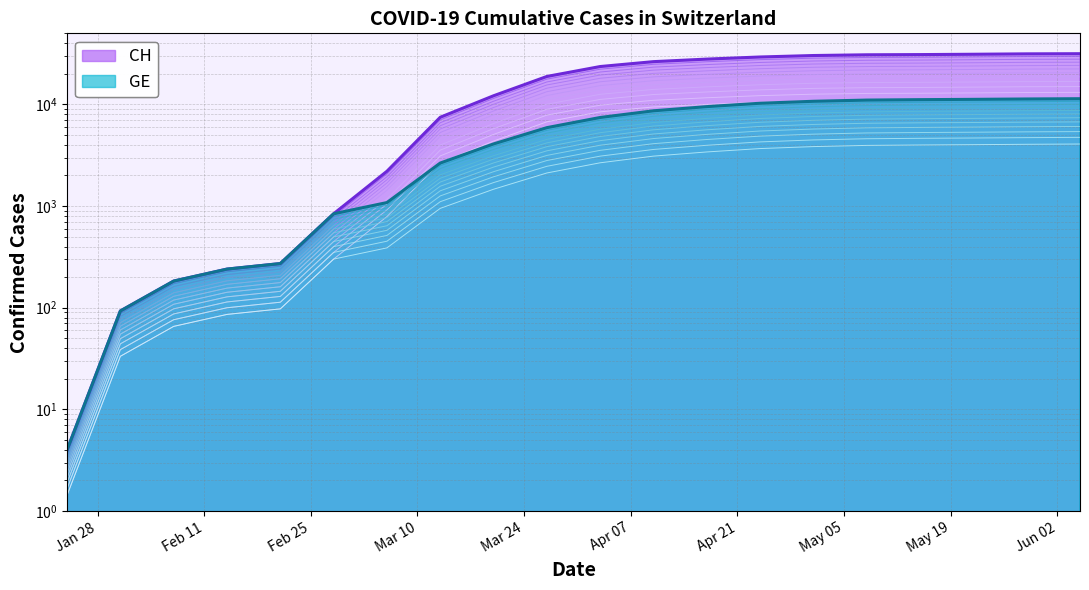

True or false: GE and CH cross at least once.

False